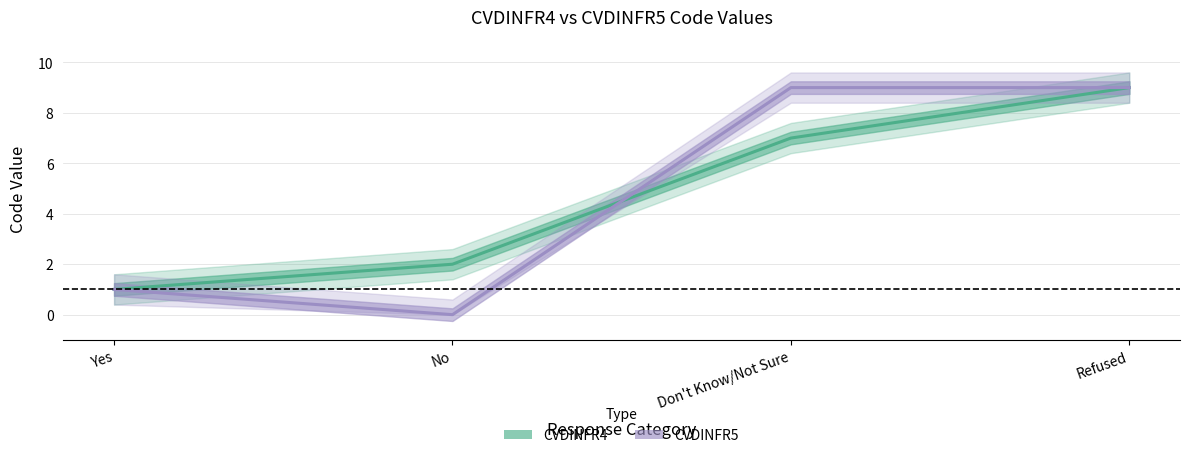

What is the total value across all series at Refused?

18